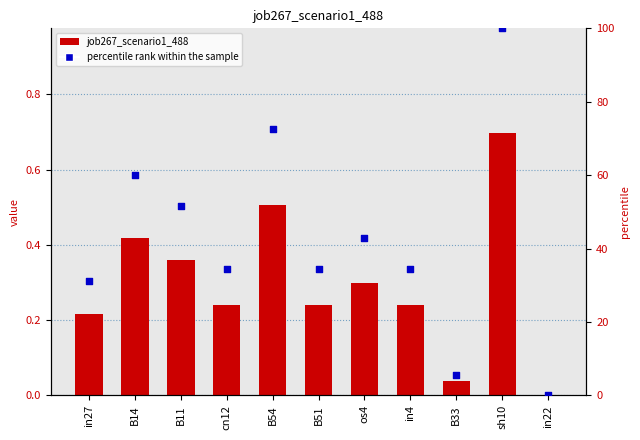

At which category is the sum across all series the highest?

sh10